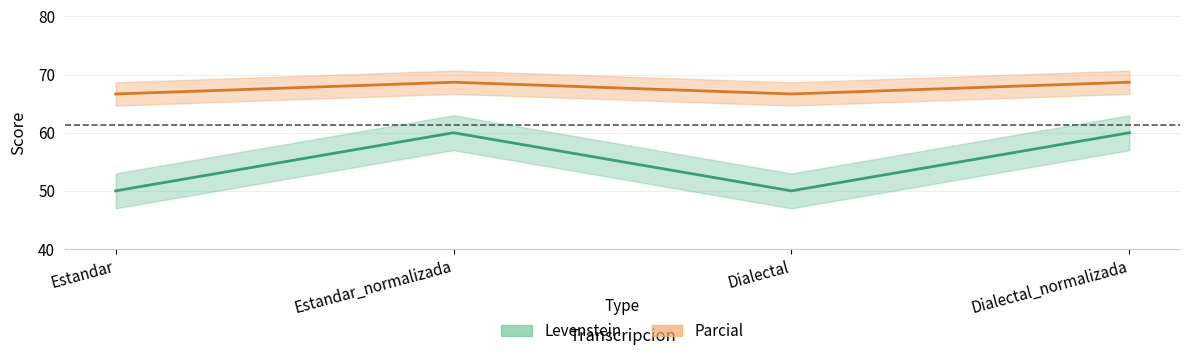

At which label does Parcial first exceed 68?

Estandar_normalizada